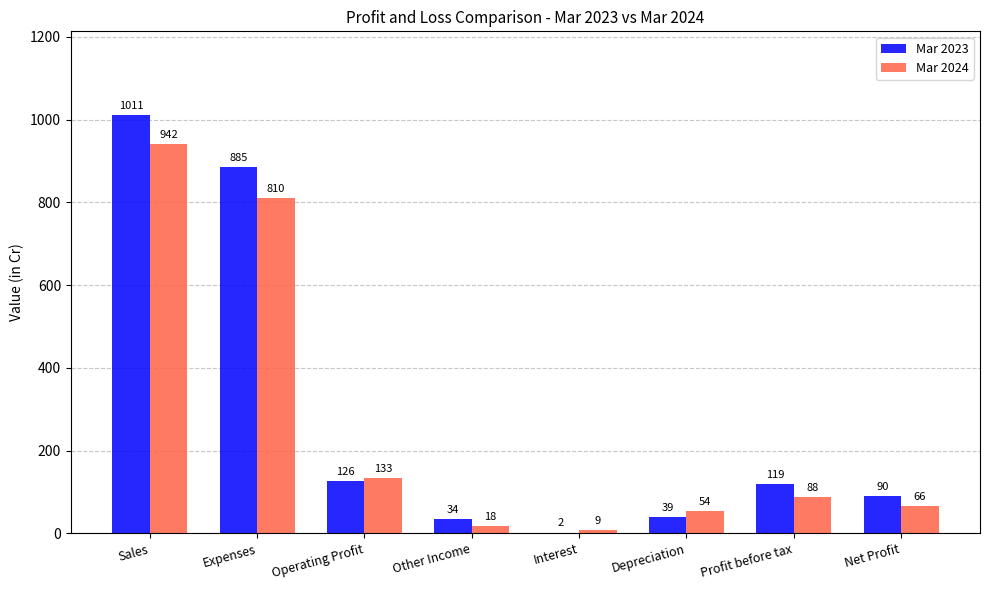

Which category has the highest value in the Mar 2023 series?

Sales